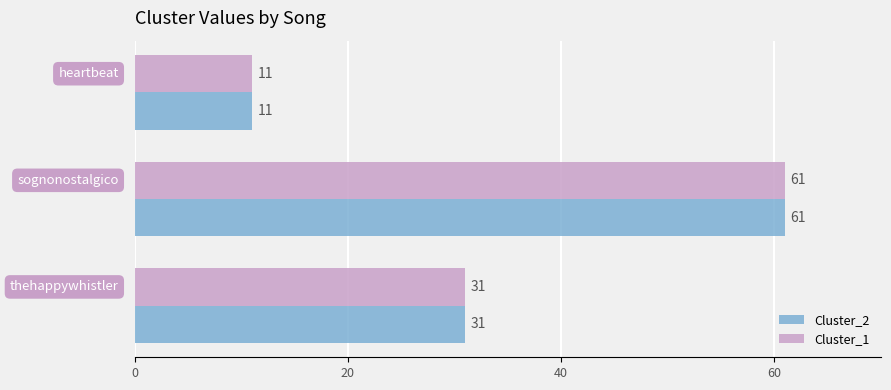

How many Cluster_2 values are between 11 and 61?

3